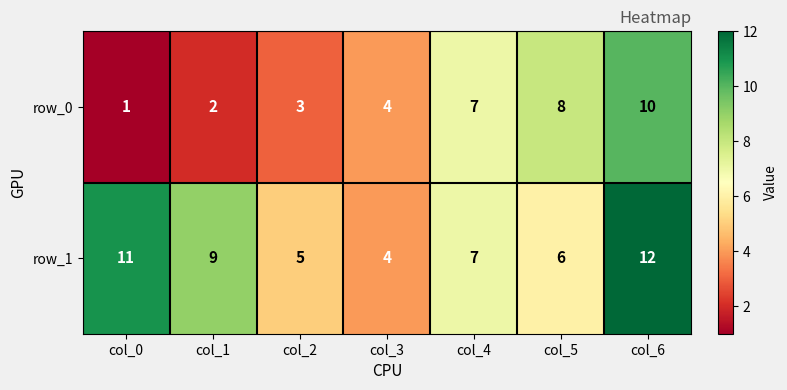

List the series in order of their peak value, lowest first.

row_0, row_1